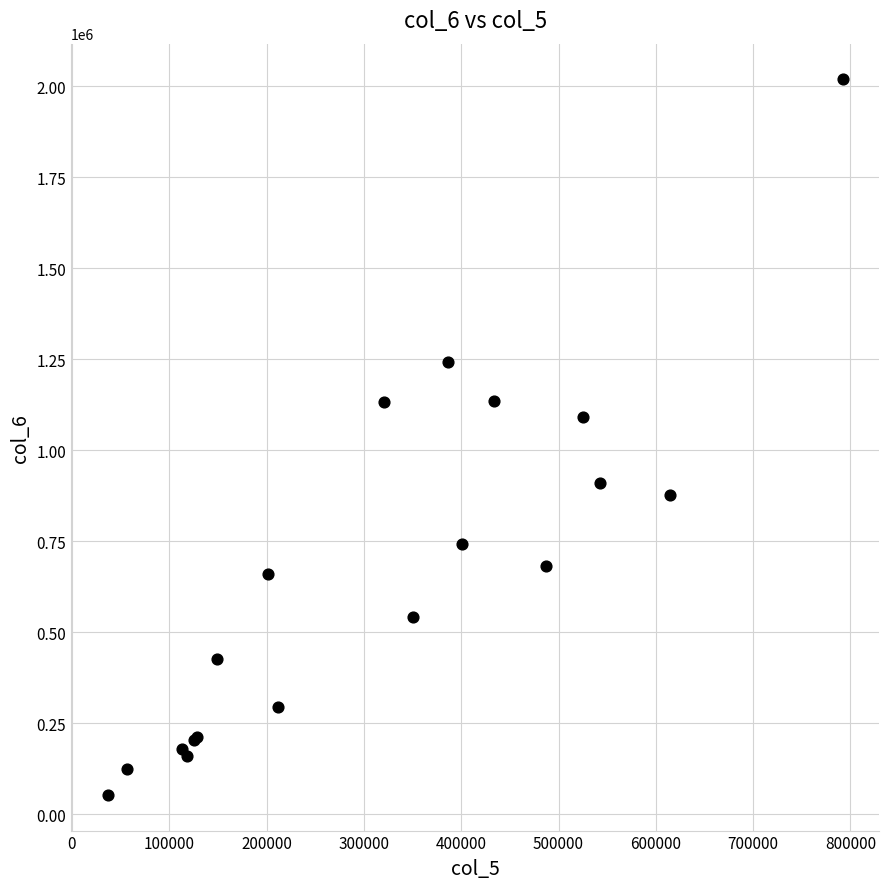

What Y value in the scatter plot is closest to 1036540?

1090710